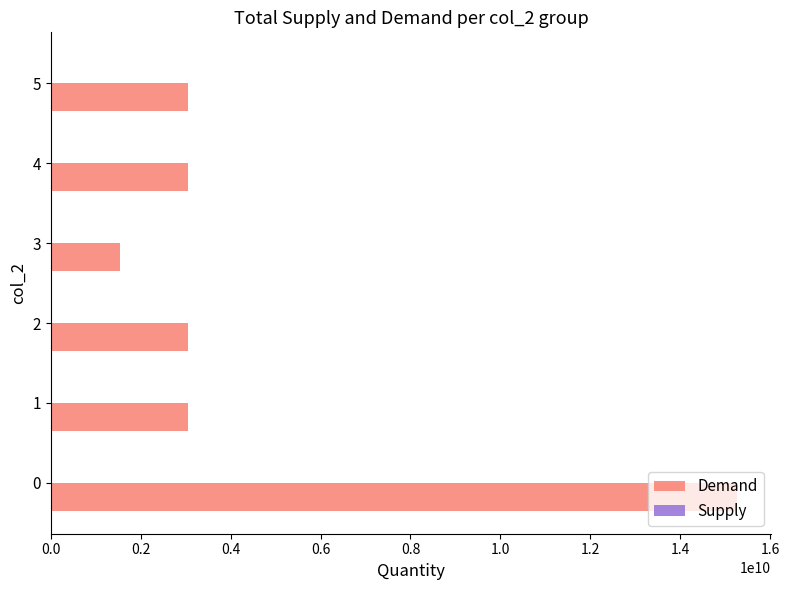

Is it true that Demand equals 15259196777 at 0?

True